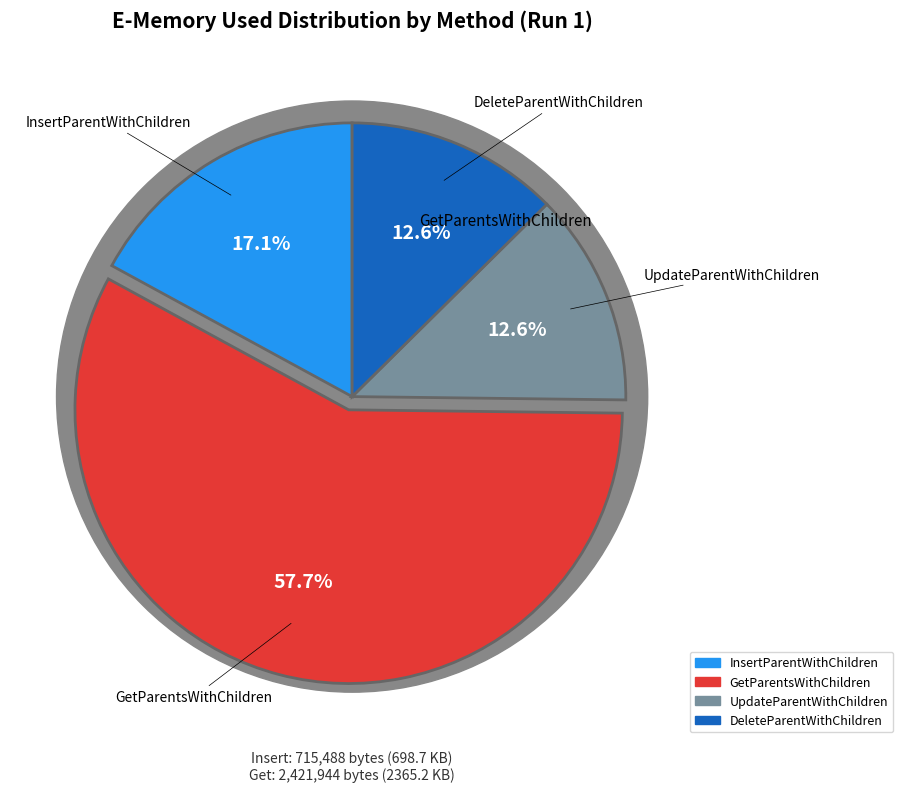

To the nearest percent, what is the combined percentage of GetParentsWithChildren and InsertParentWithChildren?

75%